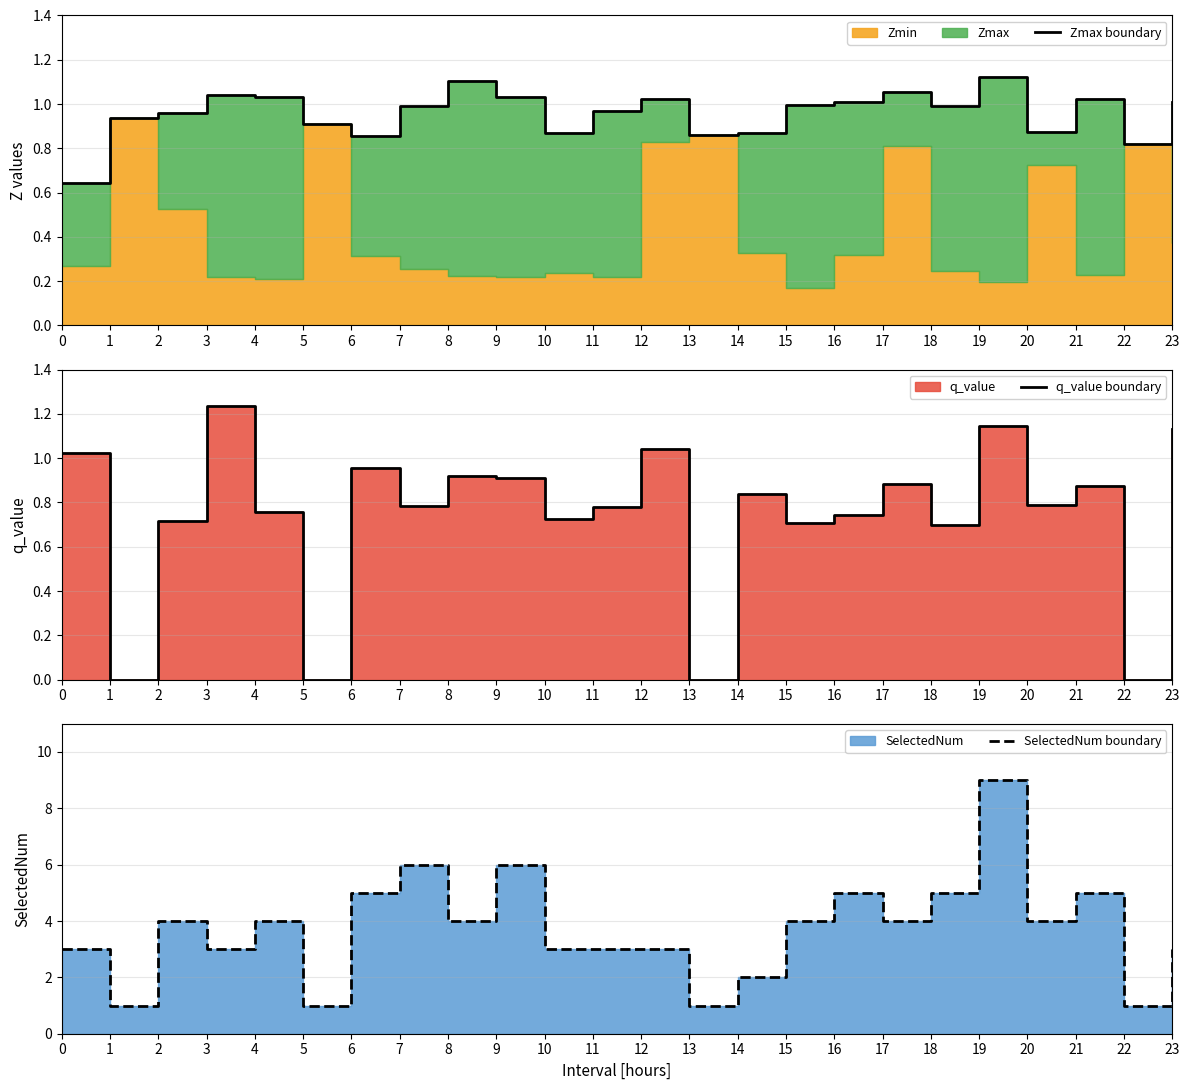

Reading left to right, what are all the values shown in this chart?

Zmax boundary: 0.6	0.9	1.0	1.0	1.0	0.9	0.9	1.0	1.1	1.0	0.9	1.0	1.0	0.9	0.9	1.0	1.0	1.1	1.0	1.1	0.9	1.0	0.8	1.0
q_value boundary: 1.0	0.0	0.7	1.2	0.8	0.0	1.0	0.8	0.9	0.9	0.7	0.8	1.0	0.0	0.8	0.7	0.7	0.9	0.7	1.1	0.8	0.9	0.0	1.1
SelectedNum boundary: 3.0	1.0	4.0	3.0	4.0	1.0	5.0	6.0	4.0	6.0	3.0	3.0	3.0	1.0	2.0	4.0	5.0	4.0	5.0	9.0	4.0	5.0	1.0	3.0